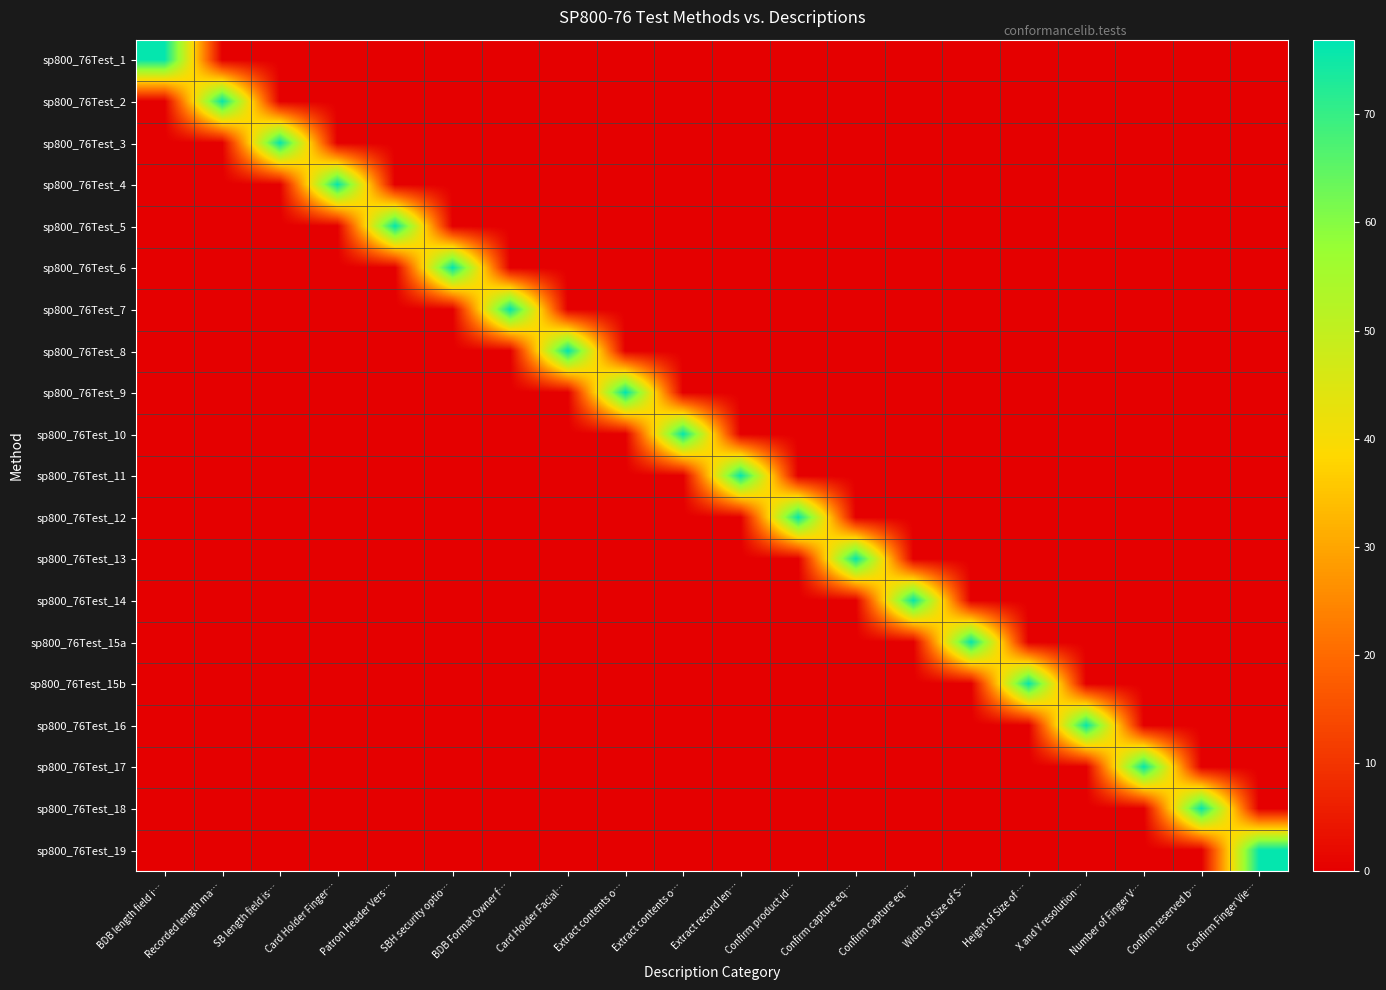

At how many categories does at least one series exceed 24?

20